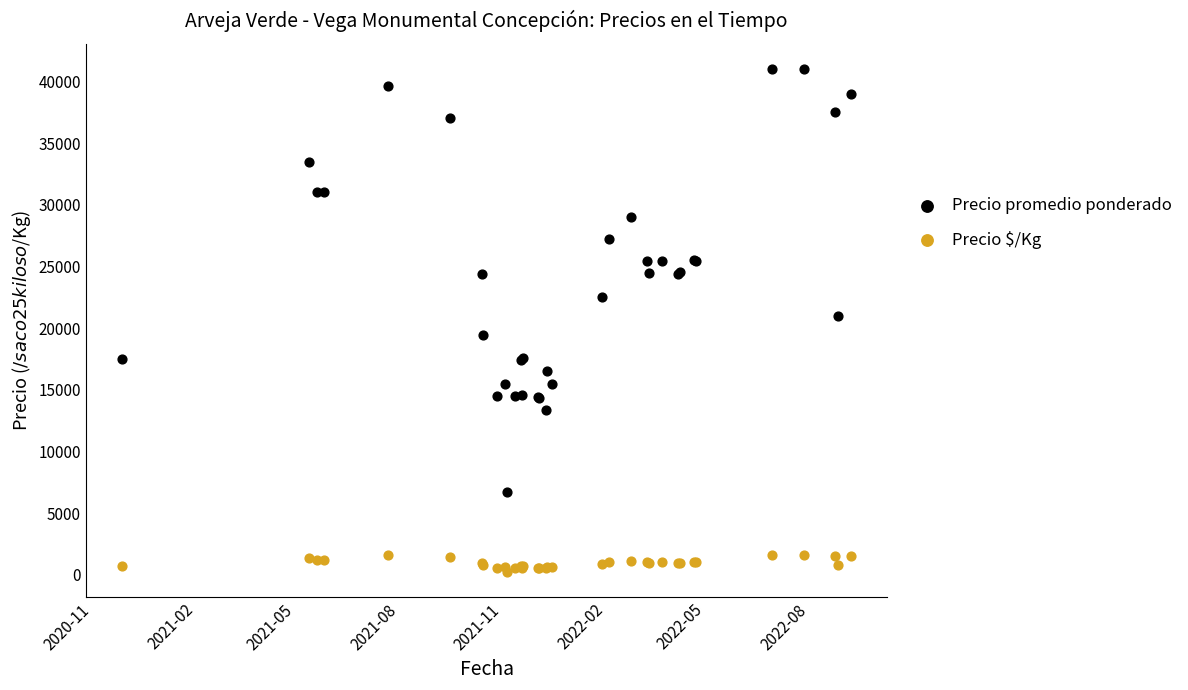

What is the X range (max minus min) for the scatter plot?

649